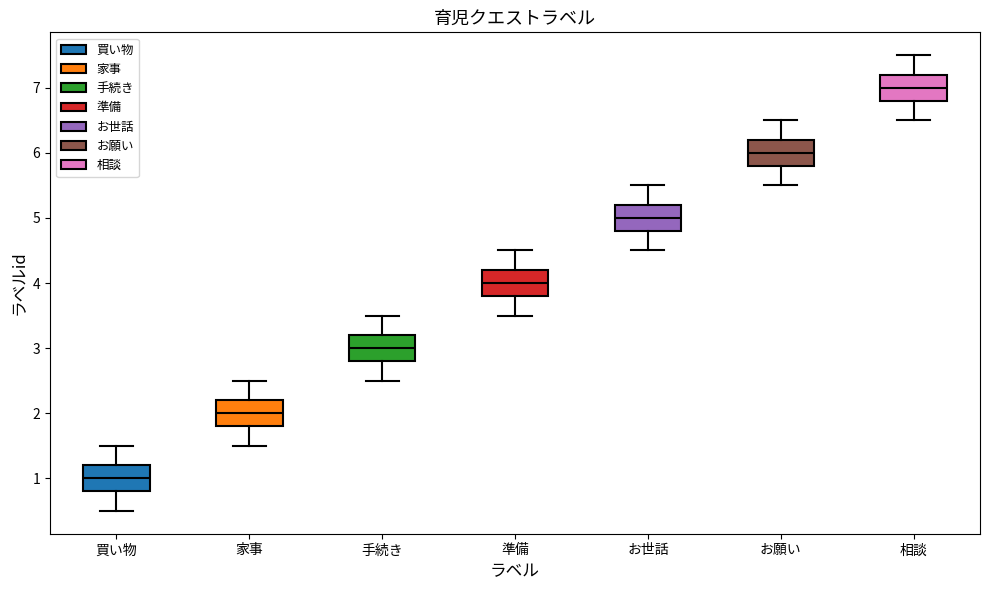

Reading left to right, transcribe this box plot: for each box, give where its median line is, the range the box spans, and where its two whiskers end, as read against the y-axis. The values are not printed on the chart, so give them approximately, as read against the axis.

買い物: median 1.0, box 0.8 to 1.2, whiskers 0.5 to 1.5
家事: median 2.0, box 1.8 to 2.2, whiskers 1.5 to 2.5
手続き: median 3.0, box 2.8 to 3.2, whiskers 2.5 to 3.5
準備: median 4.0, box 3.8 to 4.2, whiskers 3.5 to 4.5
お世話: median 5.0, box 4.8 to 5.2, whiskers 4.5 to 5.5
お願い: median 6.0, box 5.8 to 6.2, whiskers 5.5 to 6.5
相談: median 7.0, box 6.8 to 7.2, whiskers 6.5 to 7.5